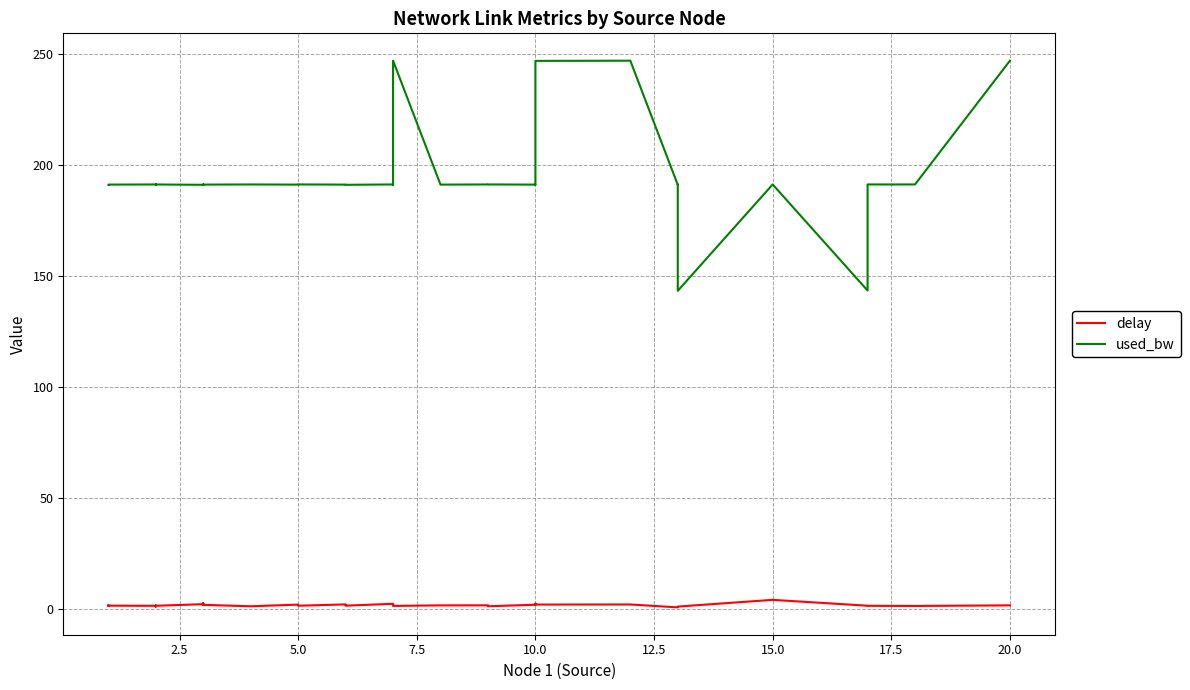

What is the maximum value for used_bw?

247.0